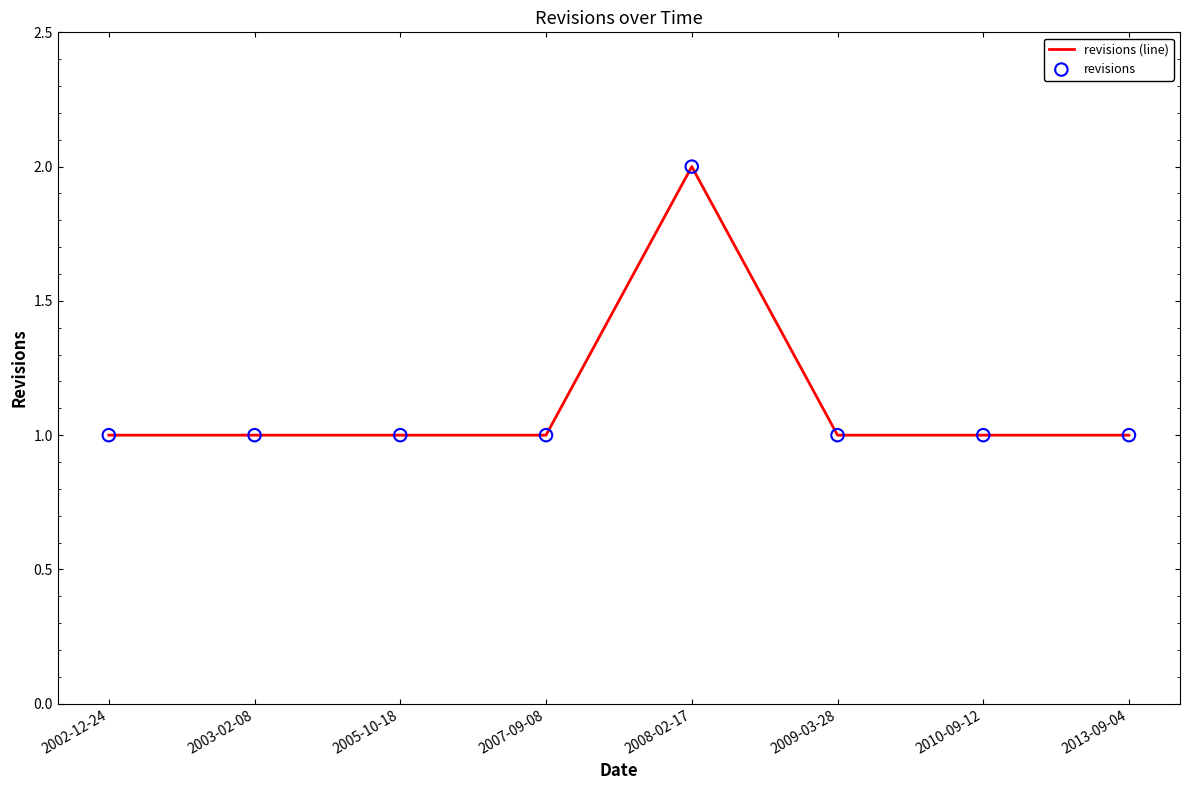

Approximately how many times larger is the value at 2009-03-28 compared to 2002-12-24?

1.0